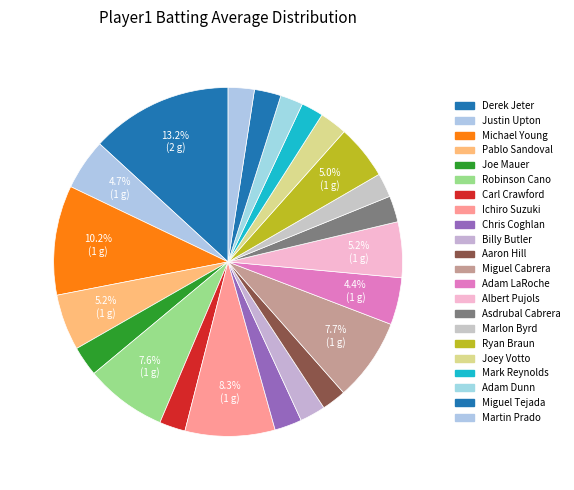

How many slices are in this pie chart?

22